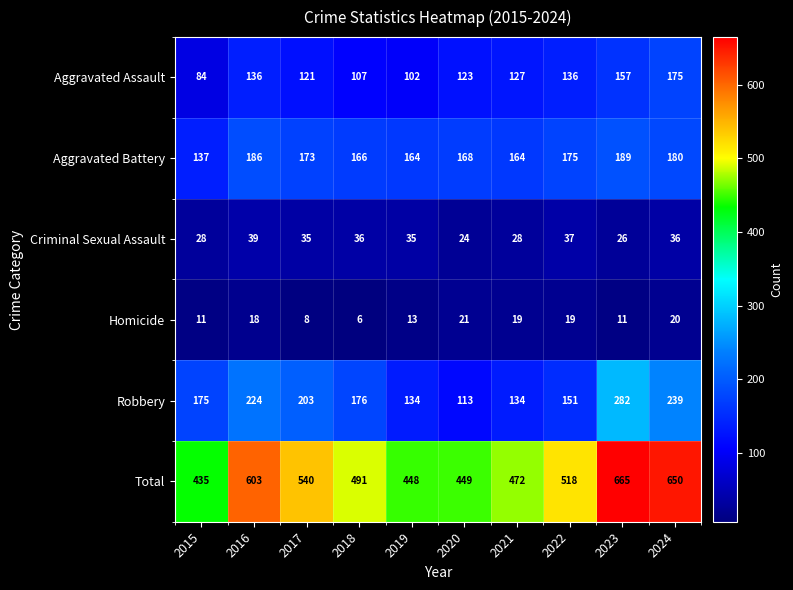

True or false: Total has a value of 435 at 2015.

True